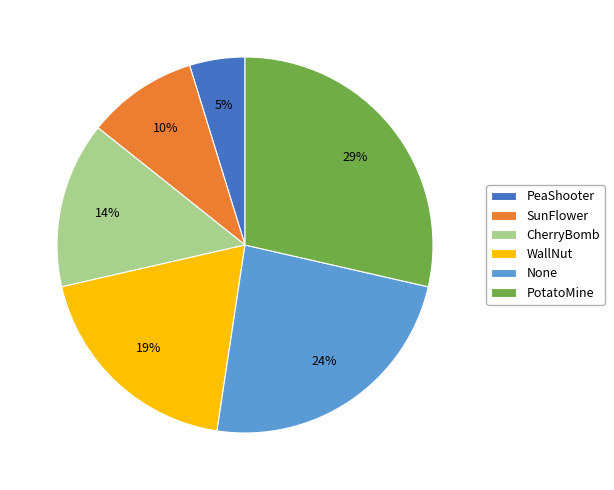

The SunFlower slice represents 16% of the pie. True or false?

False